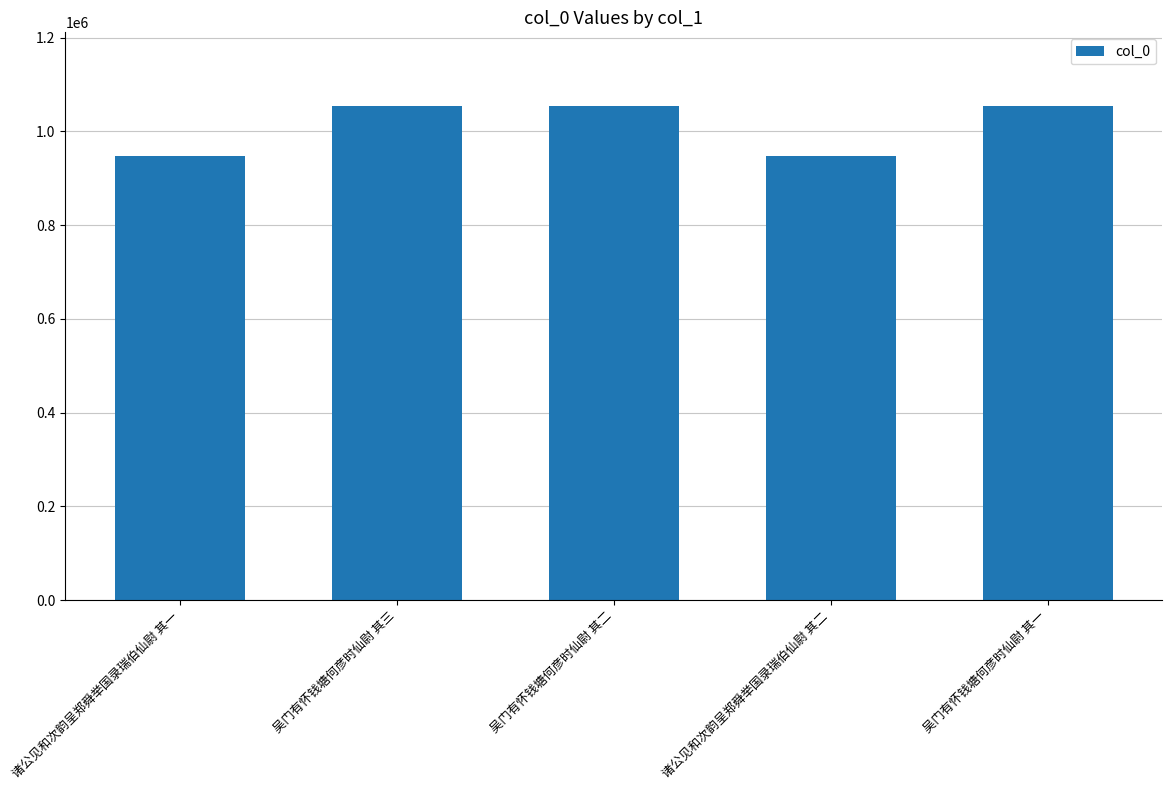

What is the value of the 4th bar from the left?

946641